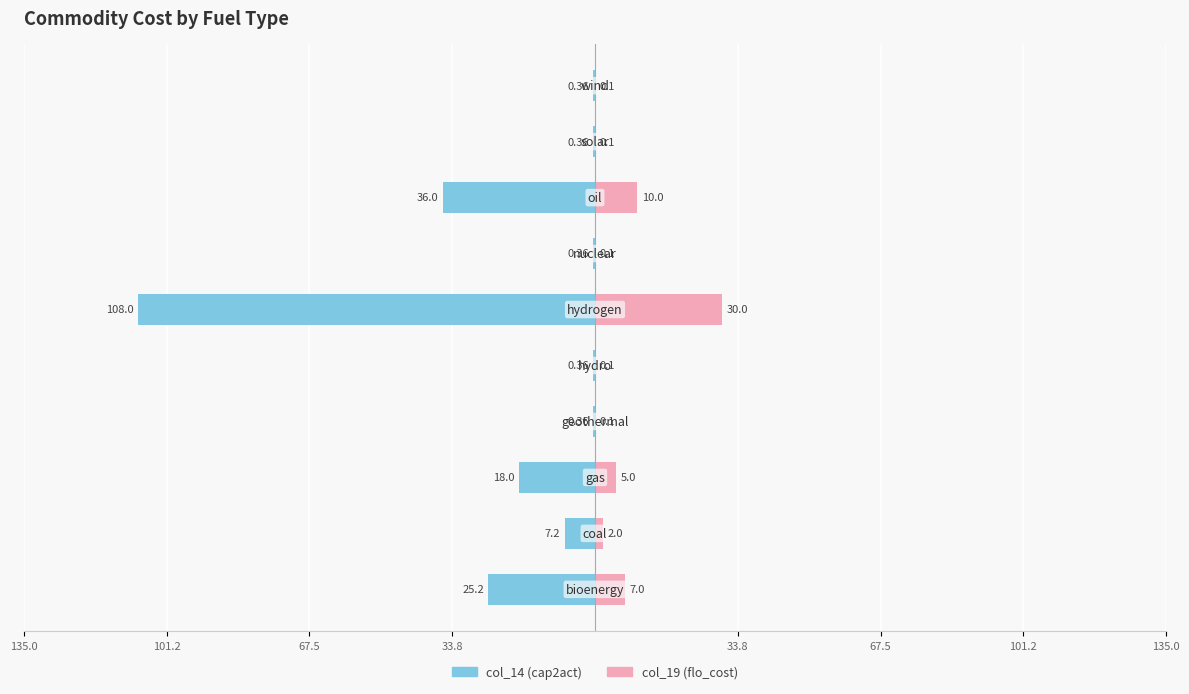

How many groups of bars are there?

10